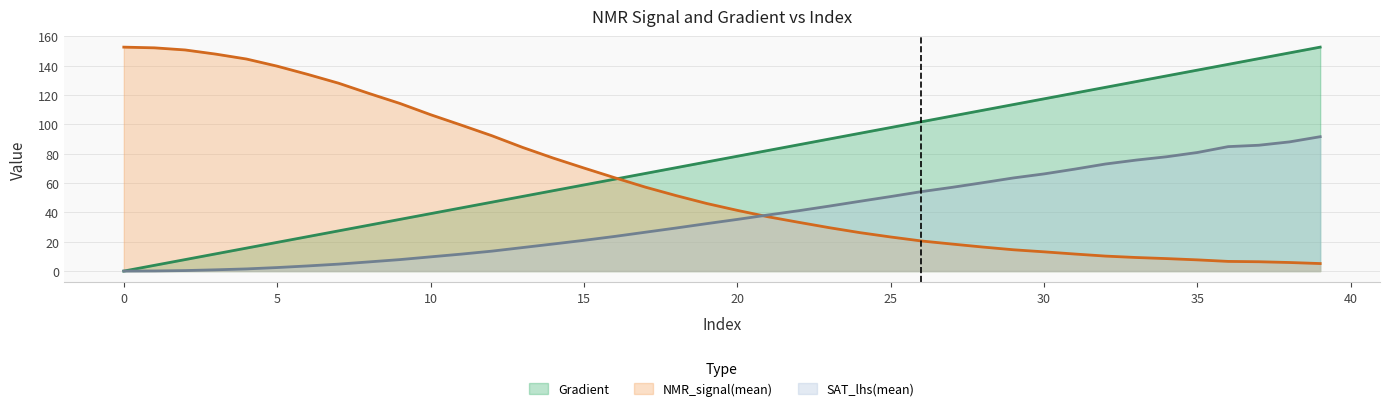

Which series ends up on top after the final intersection of SAT_lhs(mean) and NMR_signal(mean)?

SAT_lhs(mean)